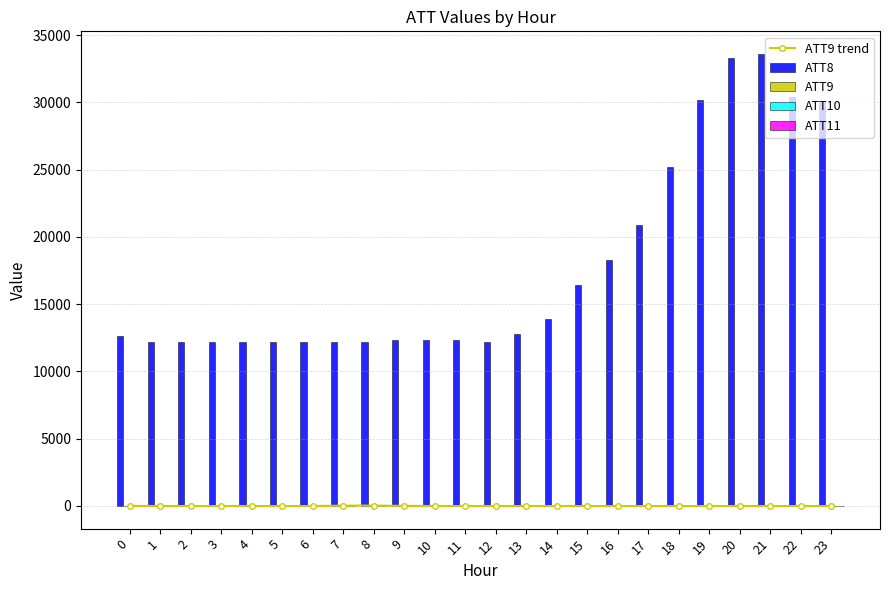

Reading left to right, what are all the values shown in this chart?

ATT9 trend: 0=3.9	1=-10.0	2=-10.0	3=-10.0	4=-10.0	5=-10.0	6=-10.0	7=18.8	8=21.3	9=2.1	10=-10.0	11=-10.0	12=-10.0	13=-10.0	14=-10.0	15=-10.0	16=-10.0	17=-10.0	18=-10.0	19=-10.0	20=-10.0	21=-10.0	22=-10.0	23=-10.0
ATT8: 0=12600.0	1=12200.0	2=12200.0	3=12200.0	4=12200.0	5=12200.0	6=12200.0	7=12200.0	8=12200.0	9=12300.0	10=12300.0	11=12300.0	12=12200.0	13=12800.0	14=13900.0	15=16400.0	16=18300.0	17=20900.0	18=25200.0	19=30200.0	20=33300.0	21=33600.0	22=30400.0	23=30100.0
ATT9: 0=3.9	1=-10.0	2=-10.0	3=-10.0	4=-10.0	5=-10.0	6=-10.0	7=18.8	8=21.3	9=2.1	10=-10.0	11=-10.0	12=-10.0	13=-10.0	14=-10.0	15=-10.0	16=-10.0	17=-10.0	18=-10.0	19=-10.0	20=-10.0	21=-10.0	22=-10.0	23=-10.0
ATT10: 0=9.9	1=-10.0	2=-10.0	3=-10.0	4=-10.0	5=-10.0	6=-10.0	7=19.2	8=22.9	9=-6.6	10=-10.0	11=-10.0	12=-10.0	13=-10.0	14=-10.0	15=-10.0	16=15.6	17=-10.0	18=-10.0	19=-10.0	20=-10.0	21=-10.0	22=-10.0	23=-10.0
ATT11: 0=-8.1	1=-10.0	2=-10.0	3=-10.0	4=-10.0	5=-10.0	6=-10.0	7=8.2	8=13.1	9=-9.0	10=-10.0	11=-10.0	12=-10.0	13=-10.0	14=-10.0	15=-10.0	16=-10.0	17=-10.0	18=-10.0	19=-10.0	20=-10.0	21=-10.0	22=-10.0	23=-10.0